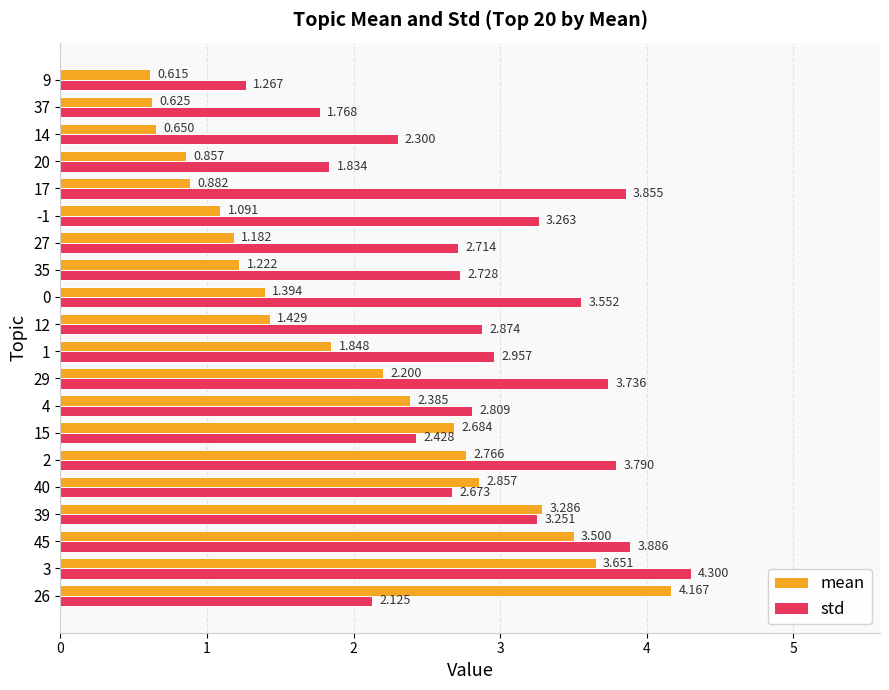

What is the spread (max minus min) of values at 2?

1.0